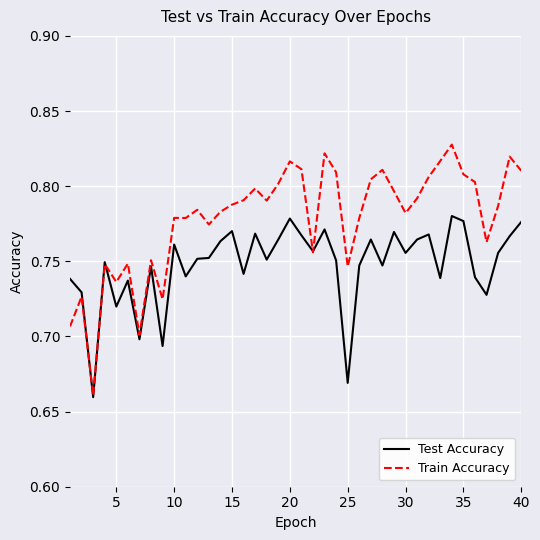

What are all the series names shown in the legend?

Test Accuracy, Train Accuracy